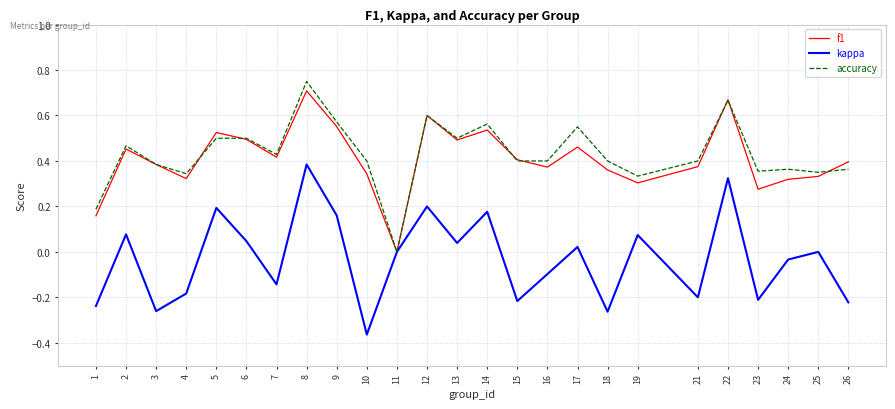

True or false: f1 has more than 1 interior local peaks.

True